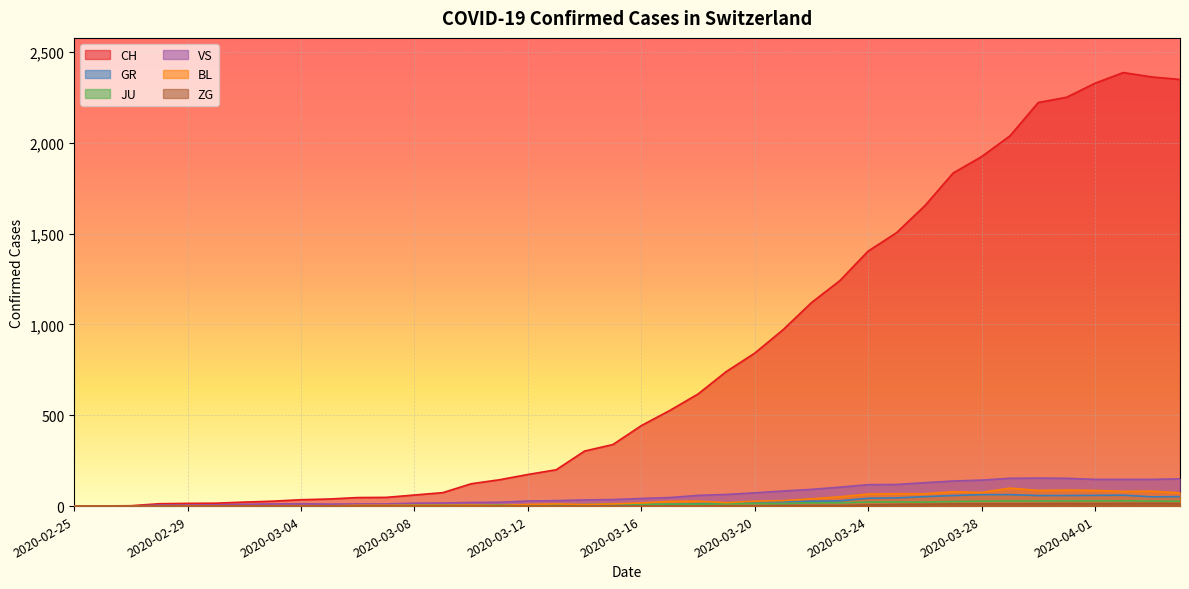

List the series in order of their peak value, highest first.

CH, VS, BL, GR, JU, ZG